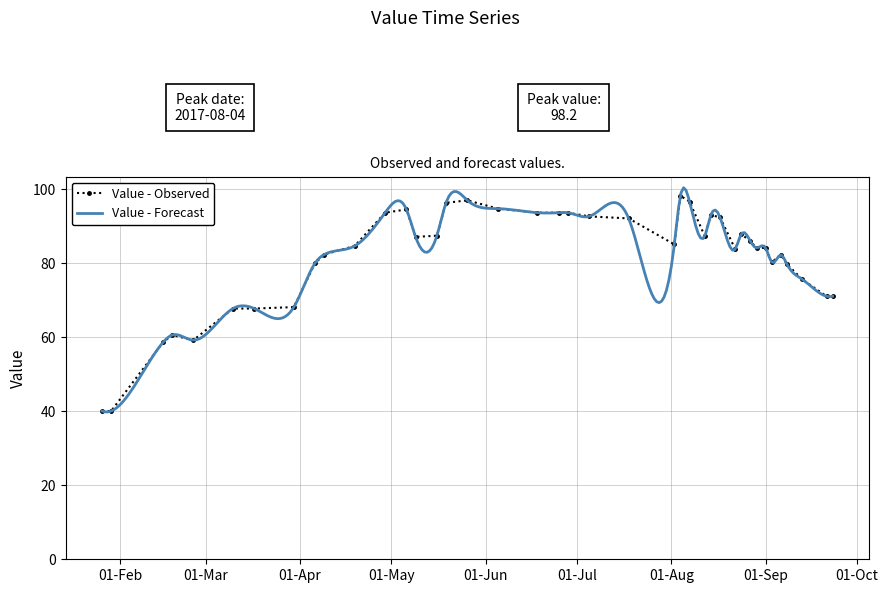

True or false: Value - Observed has more than 2 interior local peaks.

True